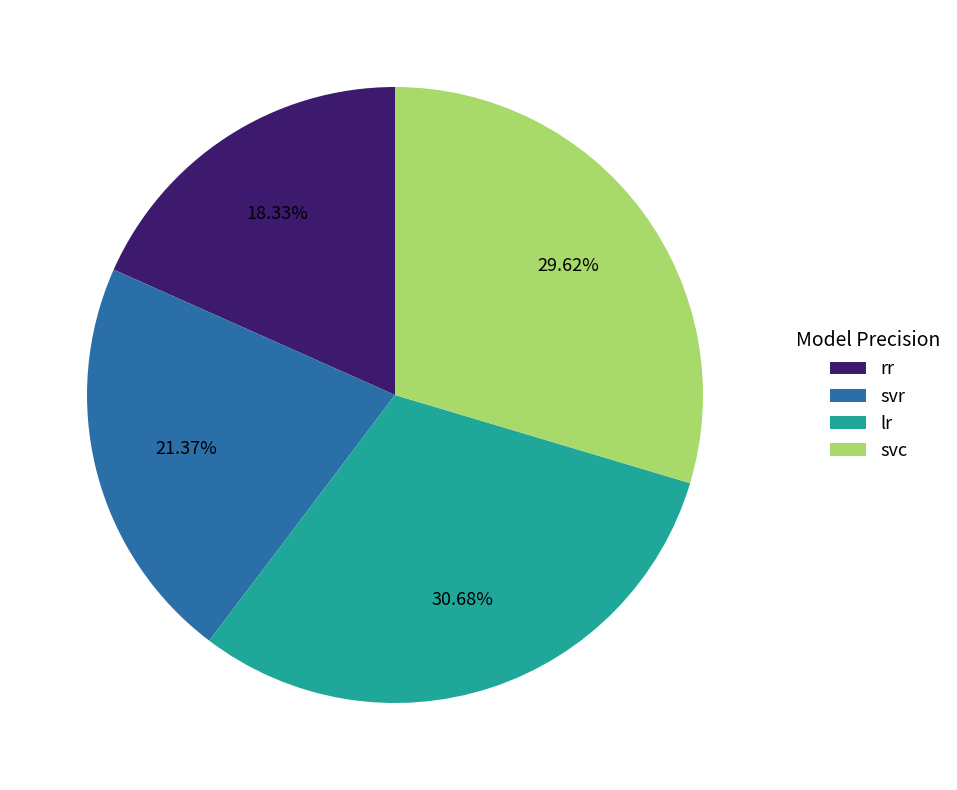

To the nearest percent, what is the combined percentage of svr and lr?

52%